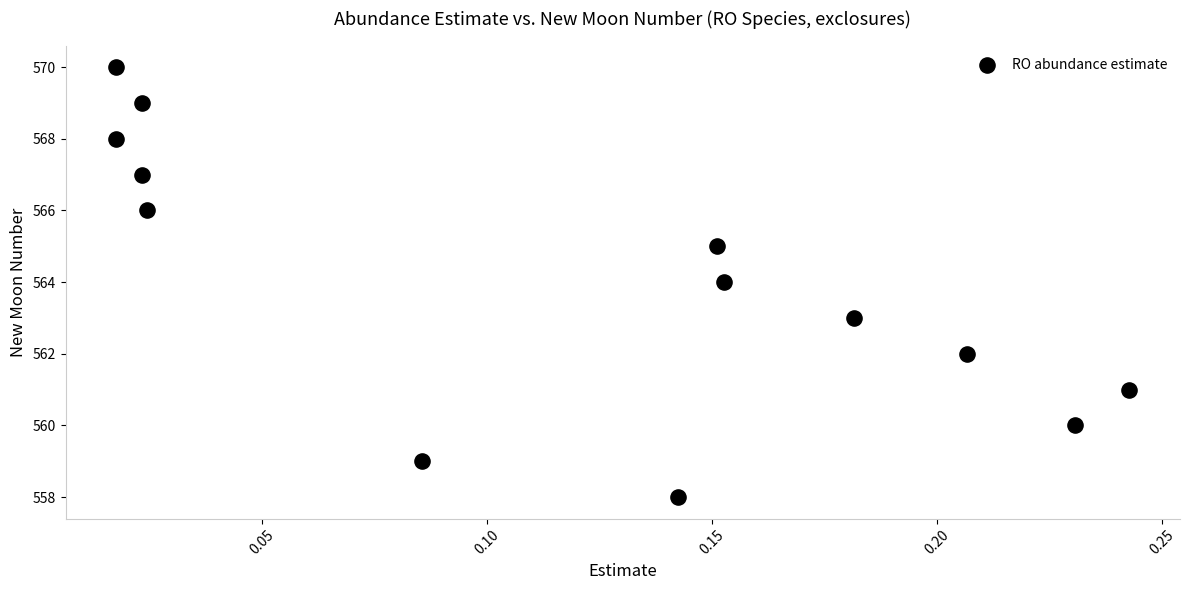

What is the range of Y values (max minus min)?

12